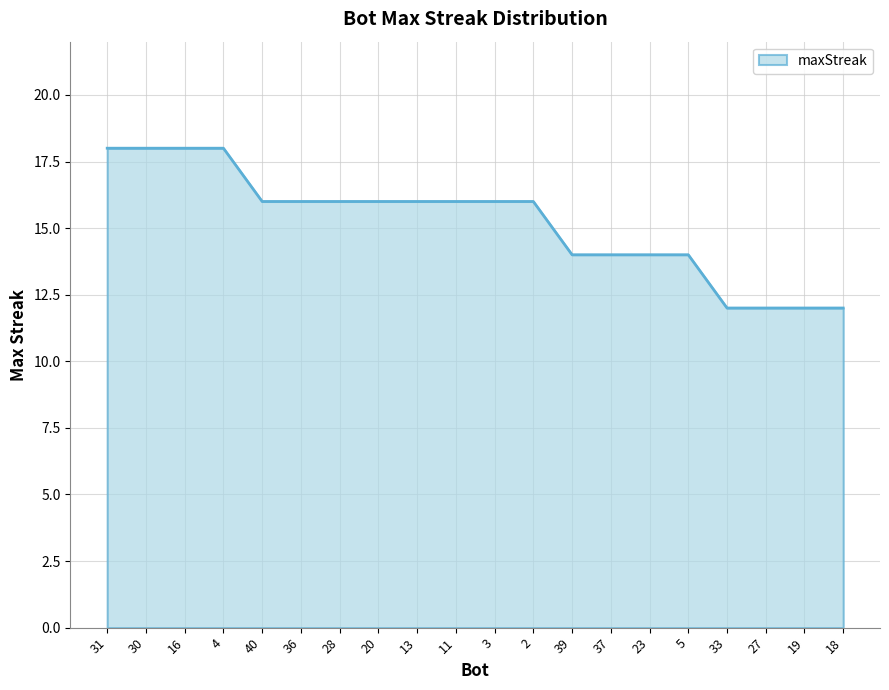

What position from the left is 37?

14